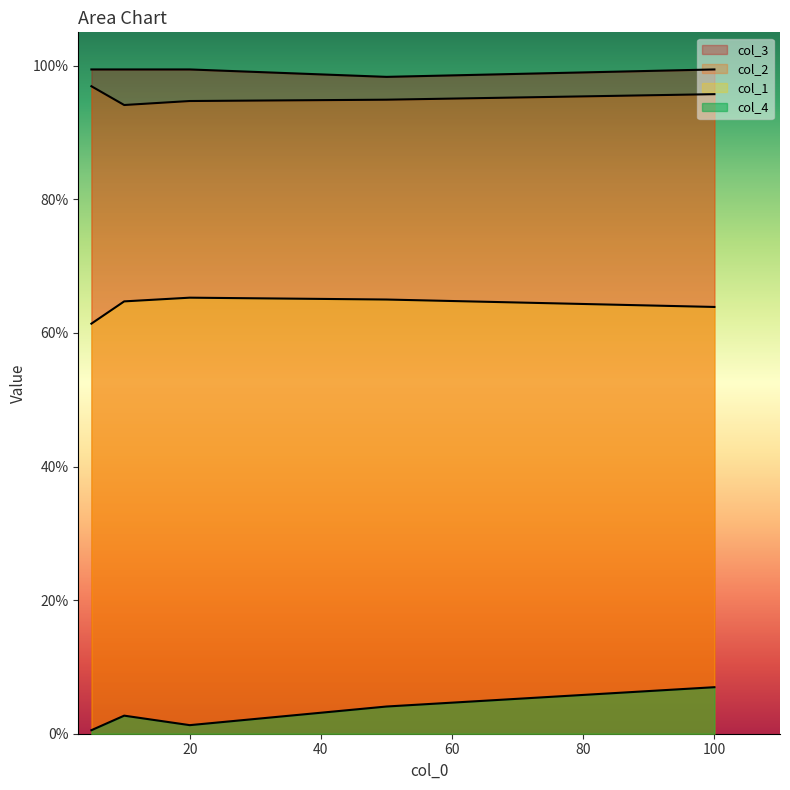

What is the approximate value of col_1 at 5?

0.6